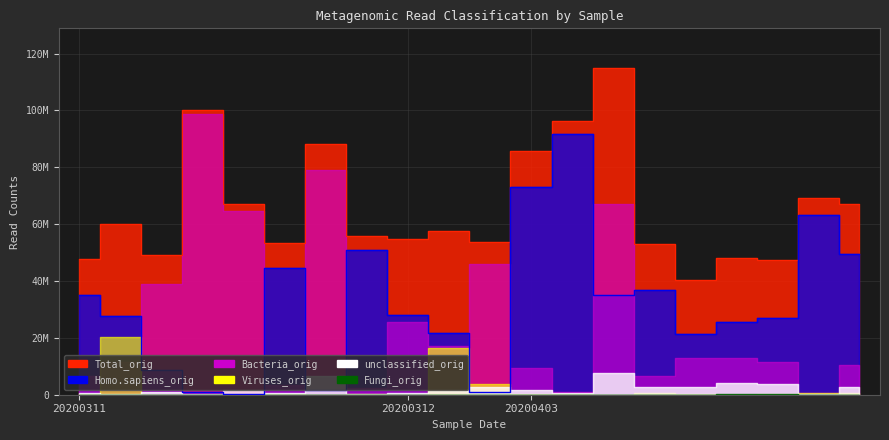

What are all the series names shown in the legend?

Total_orig, unclassified_orig, Bacteria_orig, Fungi_orig, Viruses_orig, Homo.sapiens_orig